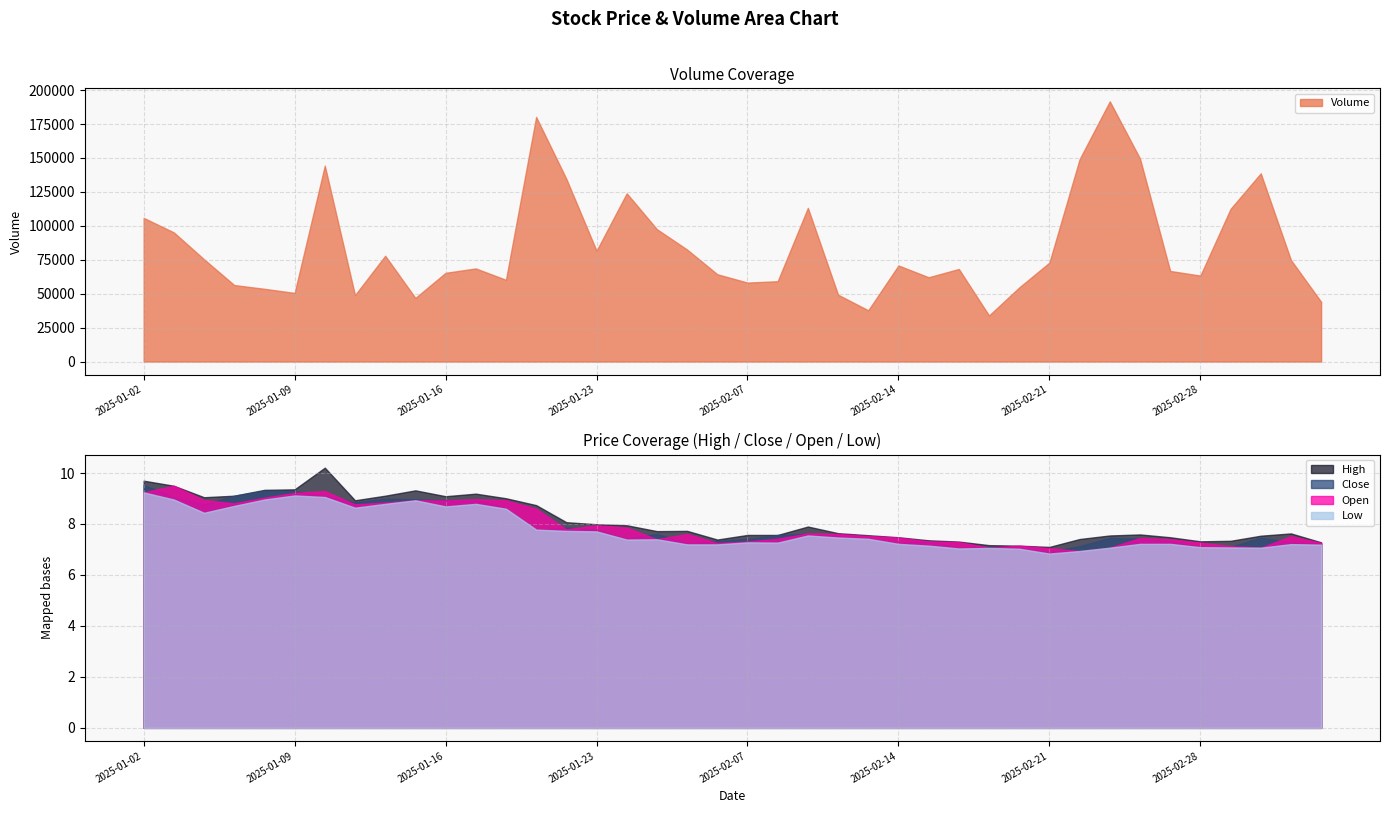

The Low series shows 7.2 at 2025-02-17. True or false?

True